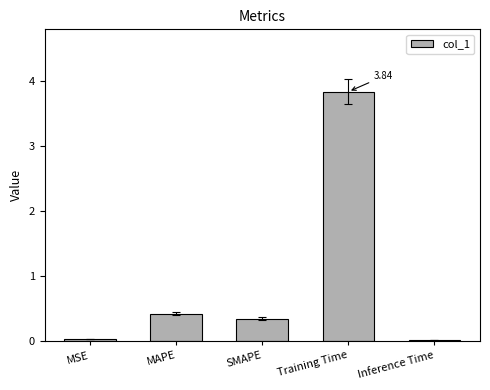

What is the sum of the values at MSE and Training Time?

3.9